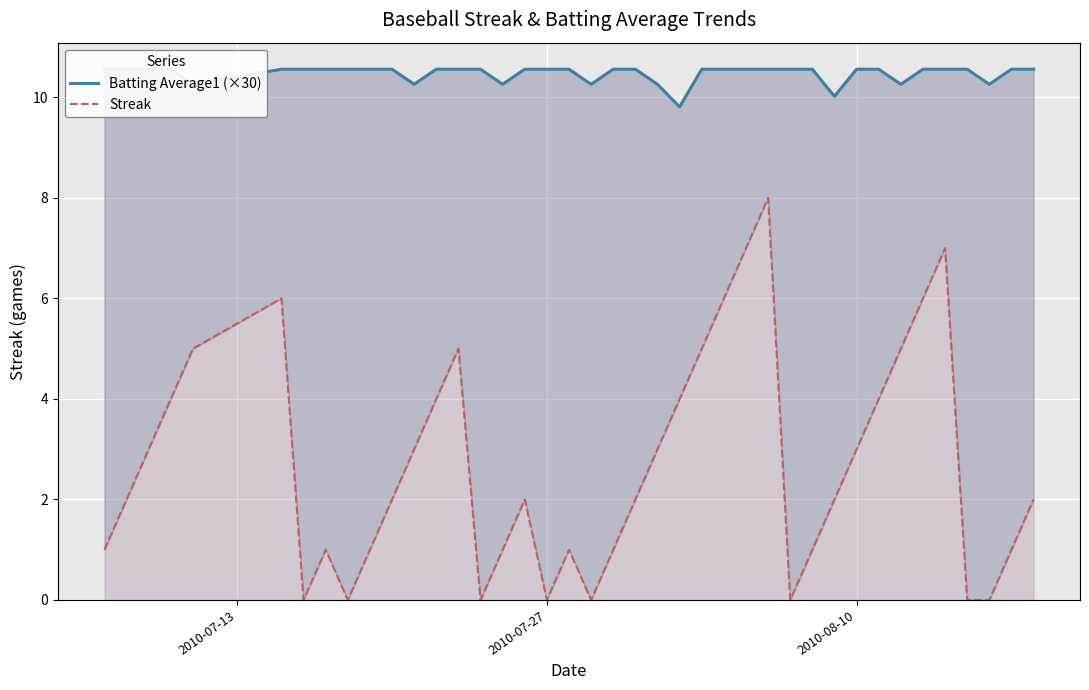

The value of Batting Average1 (×30) at 23 is 3.9. True or false?

False